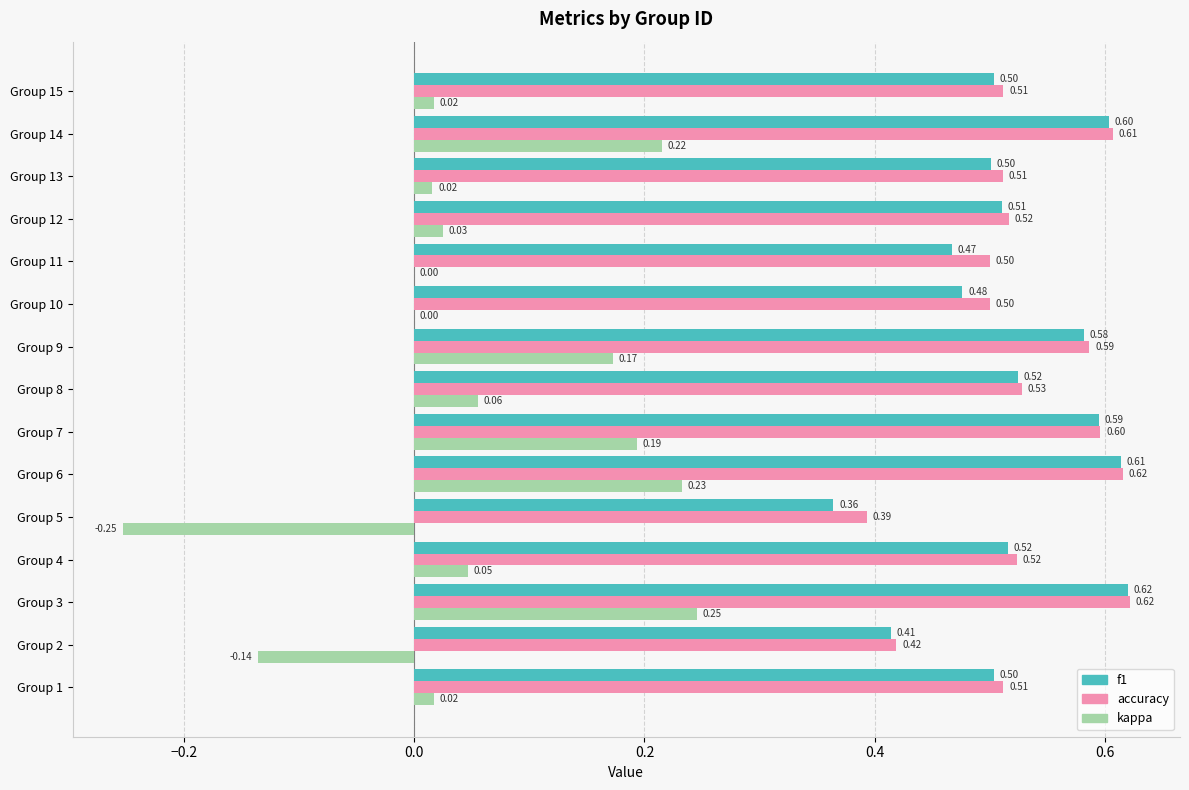

Is the value of accuracy at Group 10 greater than the value of kappa at Group 8?

Yes